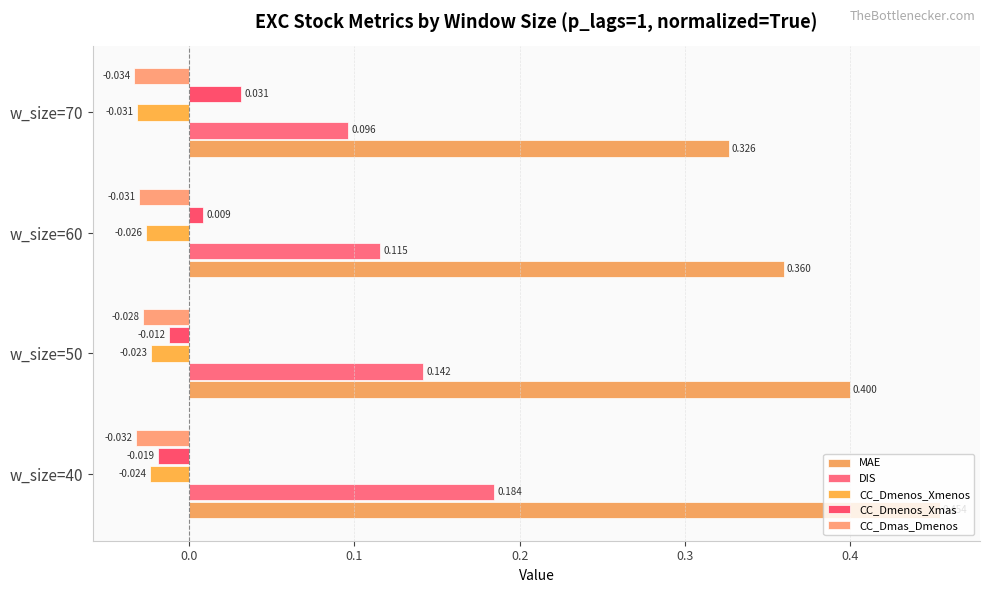

Which series has the largest range (max minus min)?

MAE